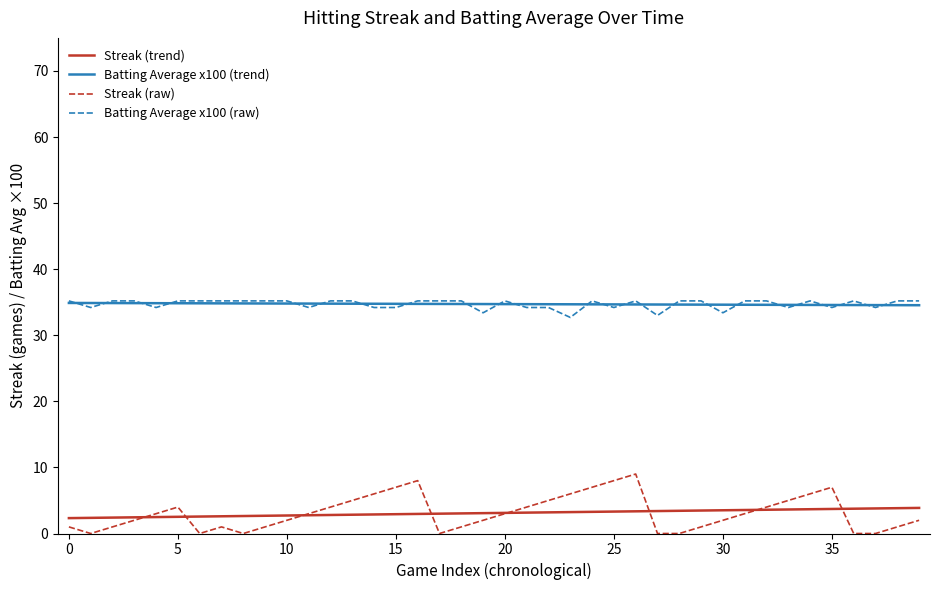

Rank the series by their average value, from highest to lowest.

Batting Average1, Streak